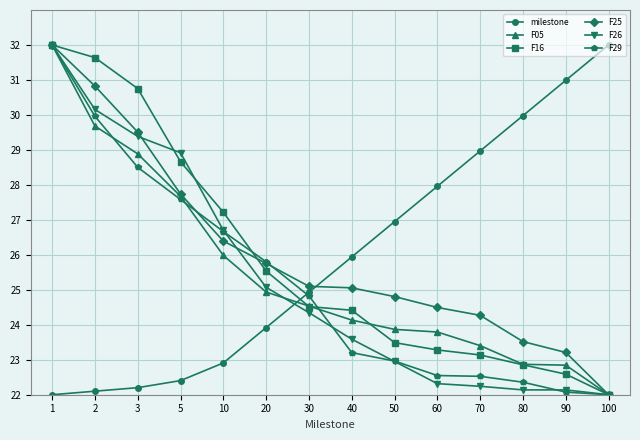

How many times do F26 and milestone cross each other?

1